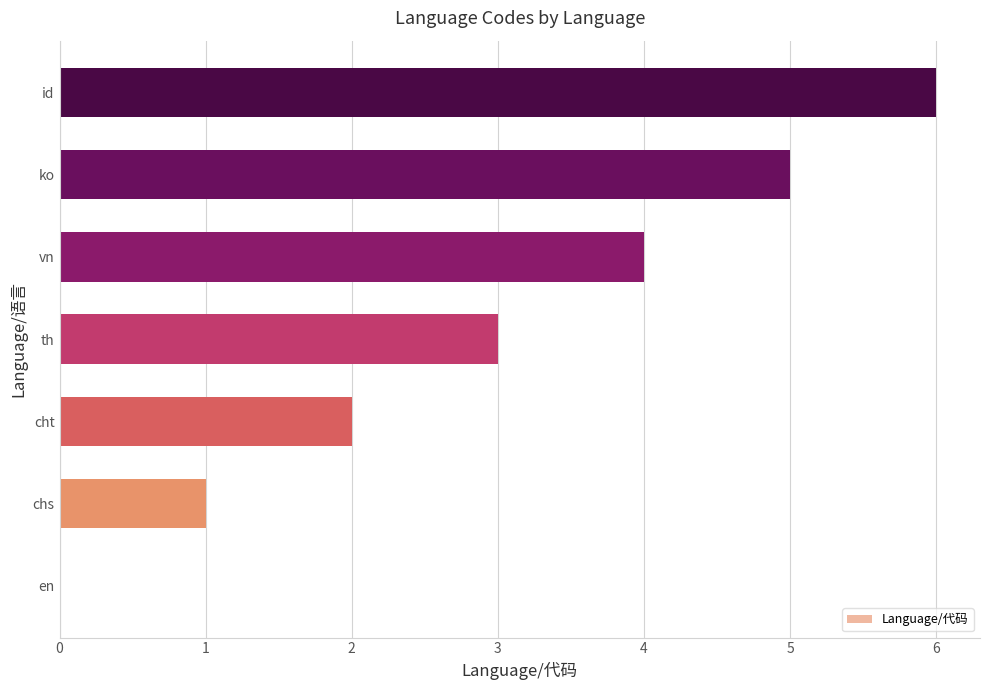

What is the greatest value displayed?

6